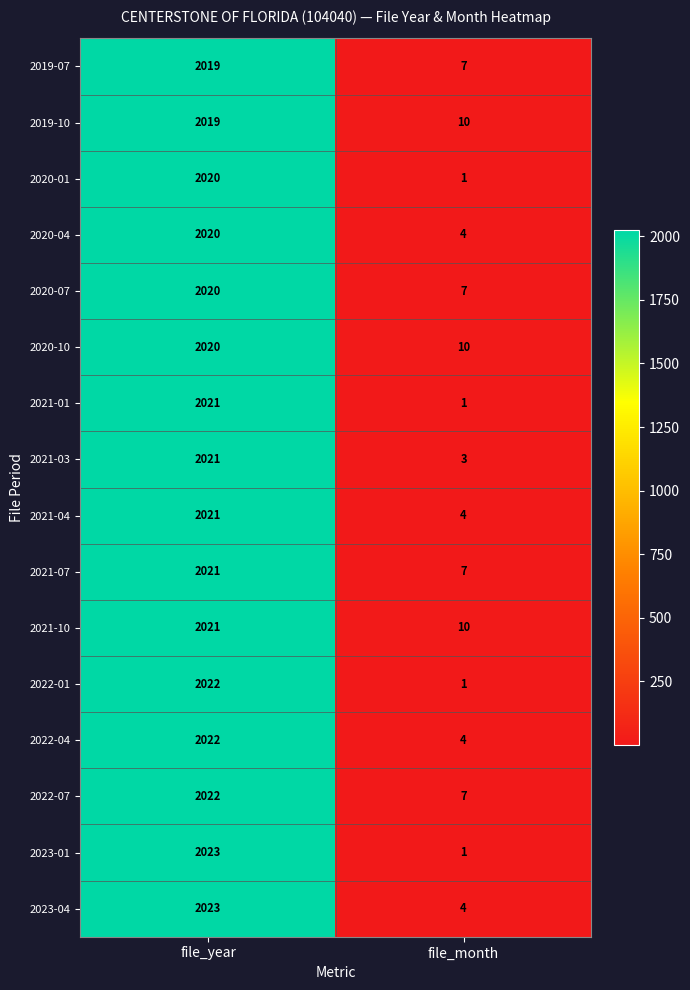

What is the sum of all 2022-07 values?

2029